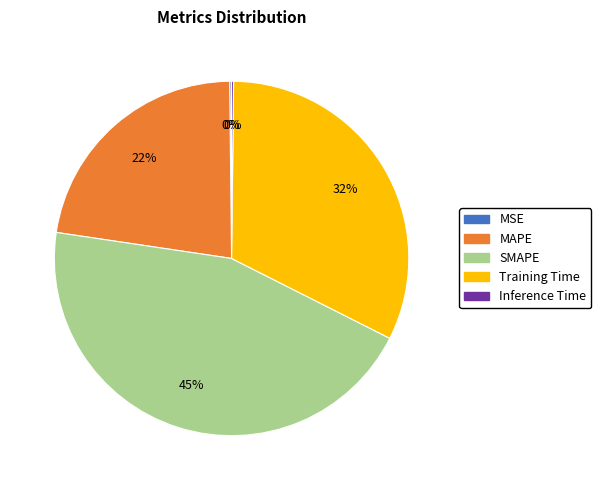

What is the largest slice in the pie chart?

SMAPE